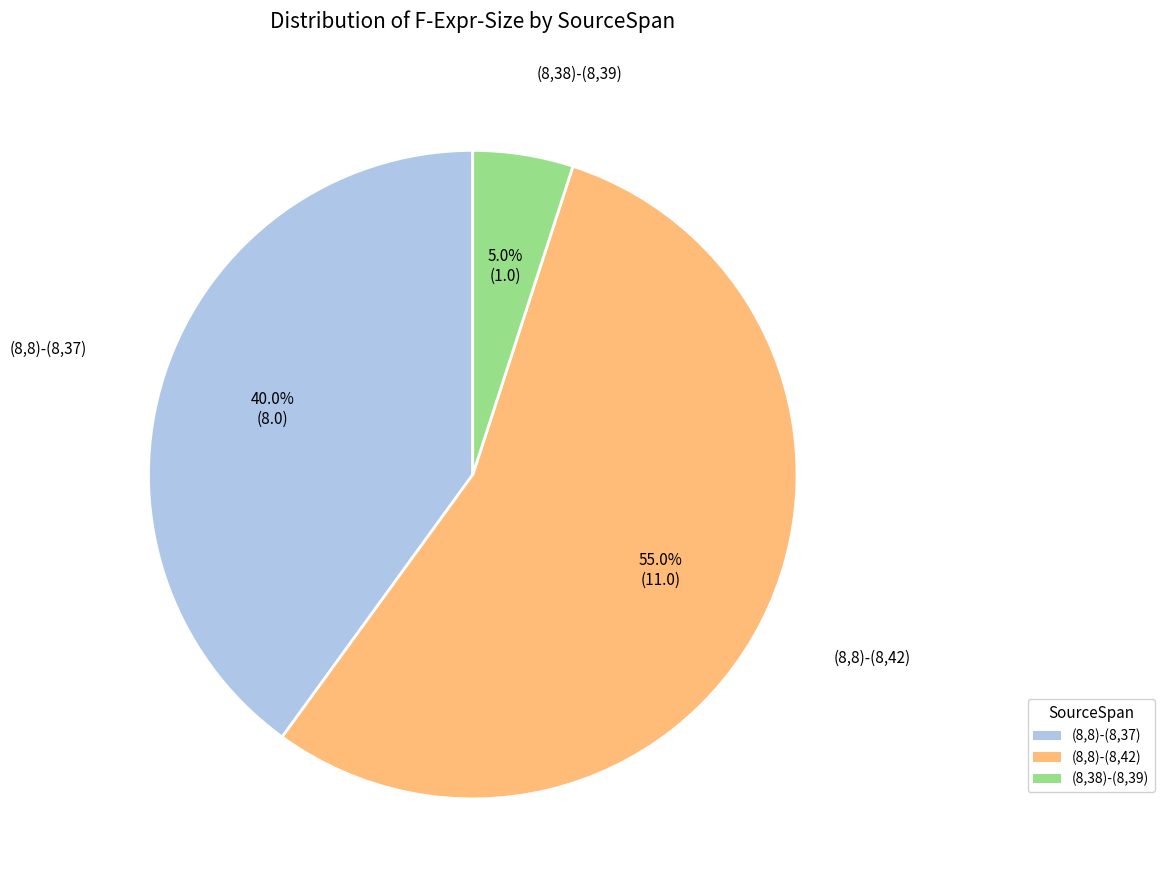

Between (8,8)-(8,37) and (8,8)-(8,42), which is larger?

(8,8)-(8,42)